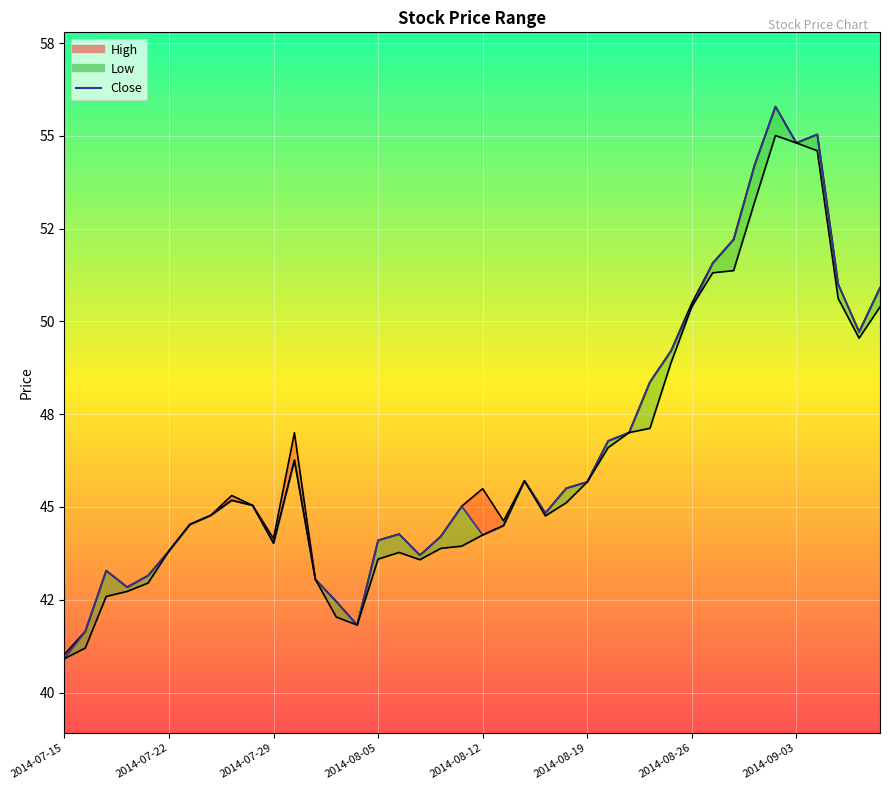

How many interior local valleys does the High series have?

8